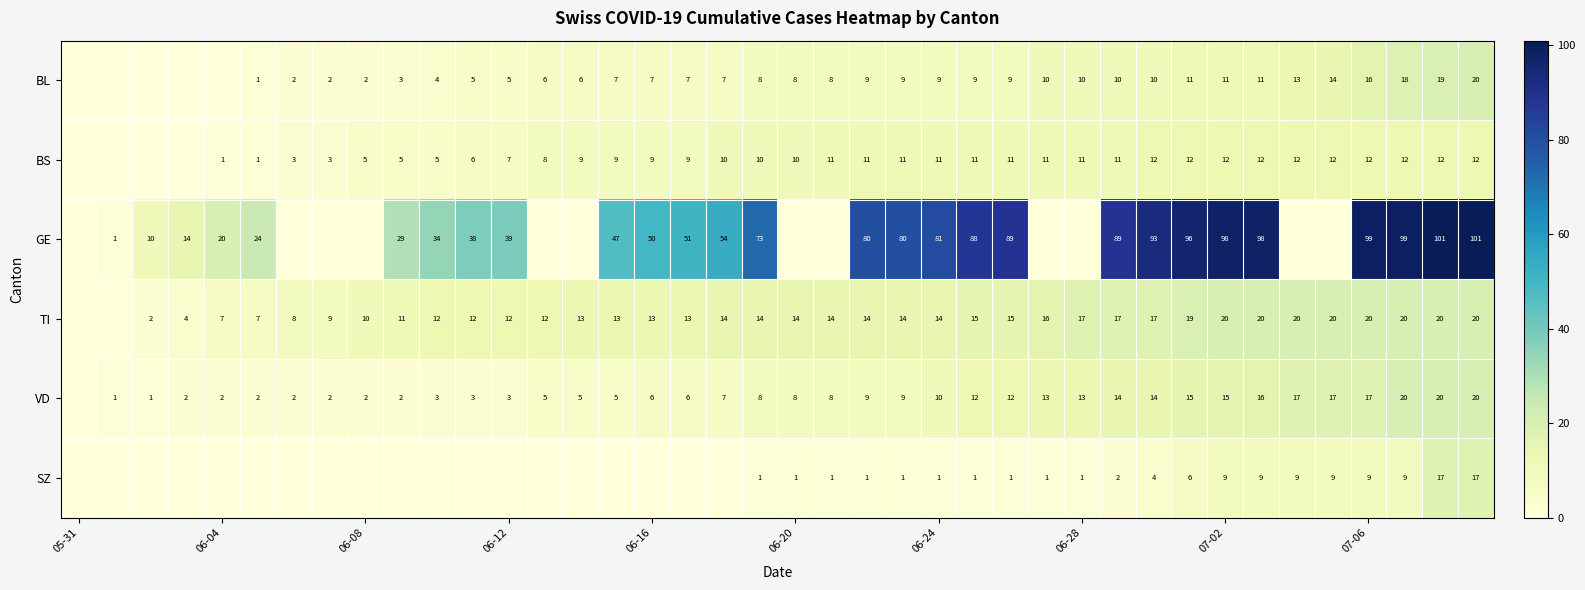

What is the total value across all series at 06-24?

126